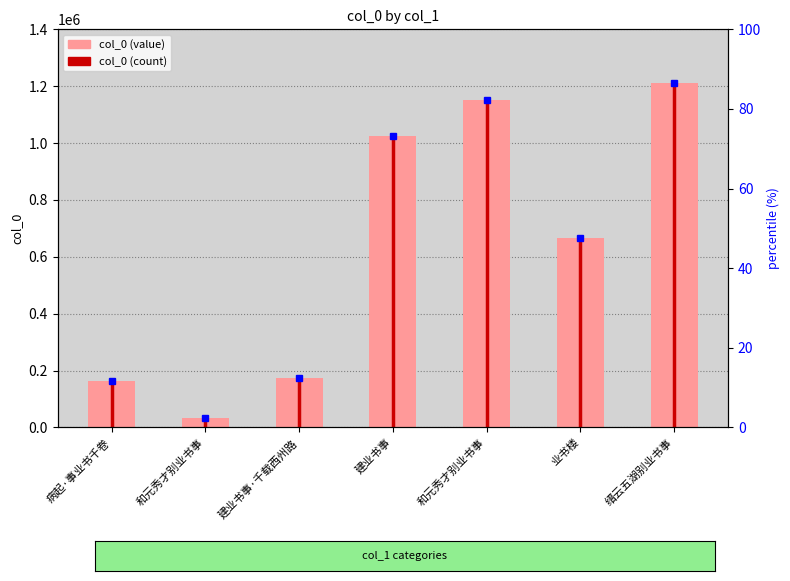

List the labels in order of value, largest first.

缙云五湖别业书事, 和元秀才别业书事, 建业书事, 业书楼, 建业书事·千载西州路, 病起·事业书千卷, 和元秀才别业书事